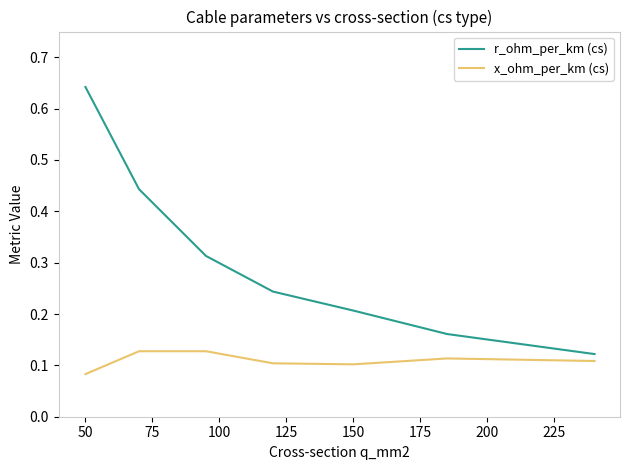

List the series in order of their peak value, highest first.

r_ohm_per_km (cs), x_ohm_per_km (cs)